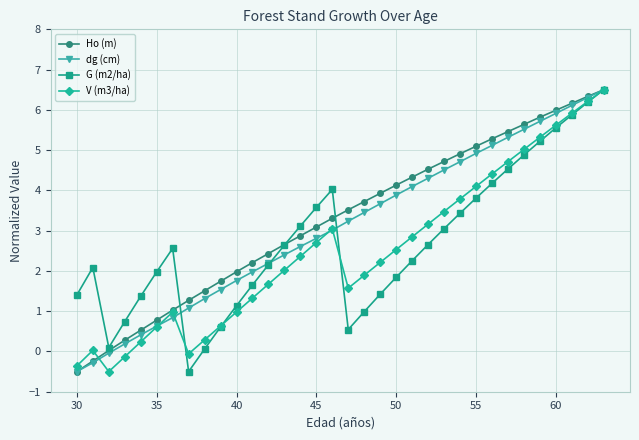

Does the chart have visible grid lines?

Yes